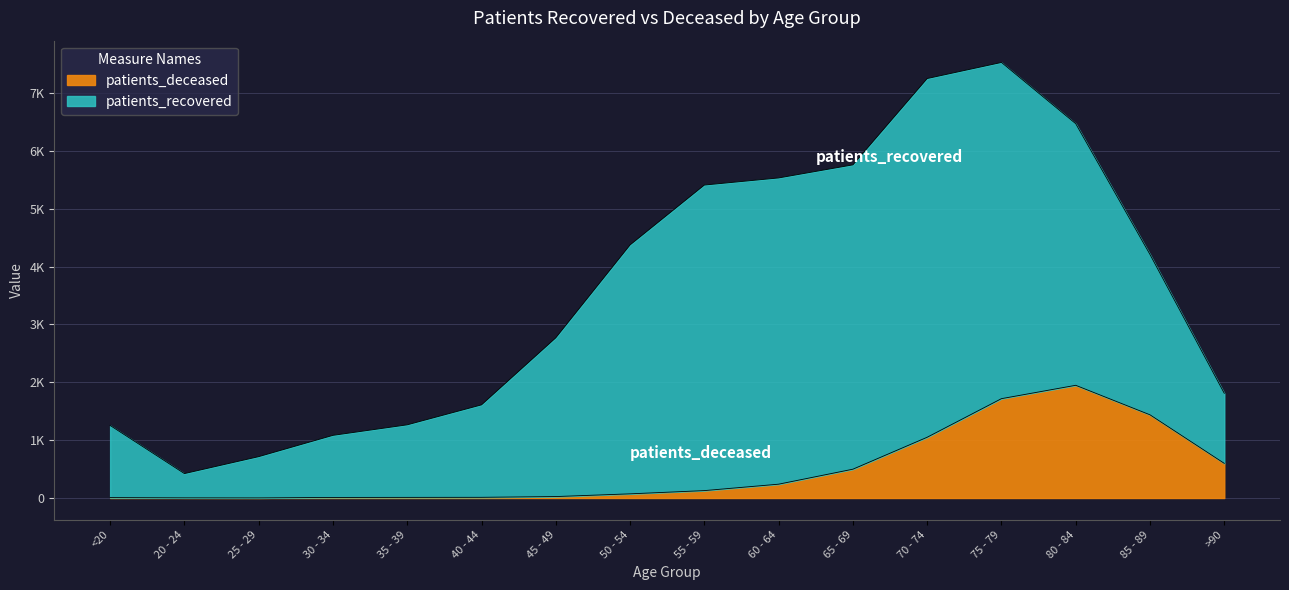

Where does the data first go above 128?

60 - 64